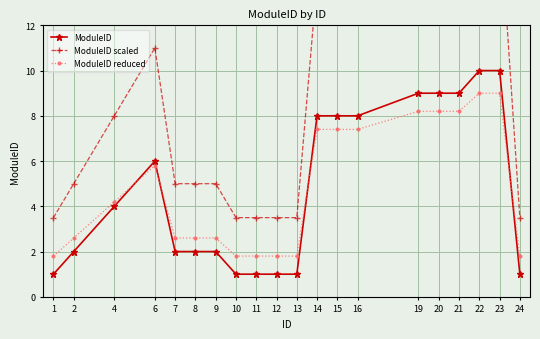

True or false: ModuleID reduced and ModuleID cross at least once.

True